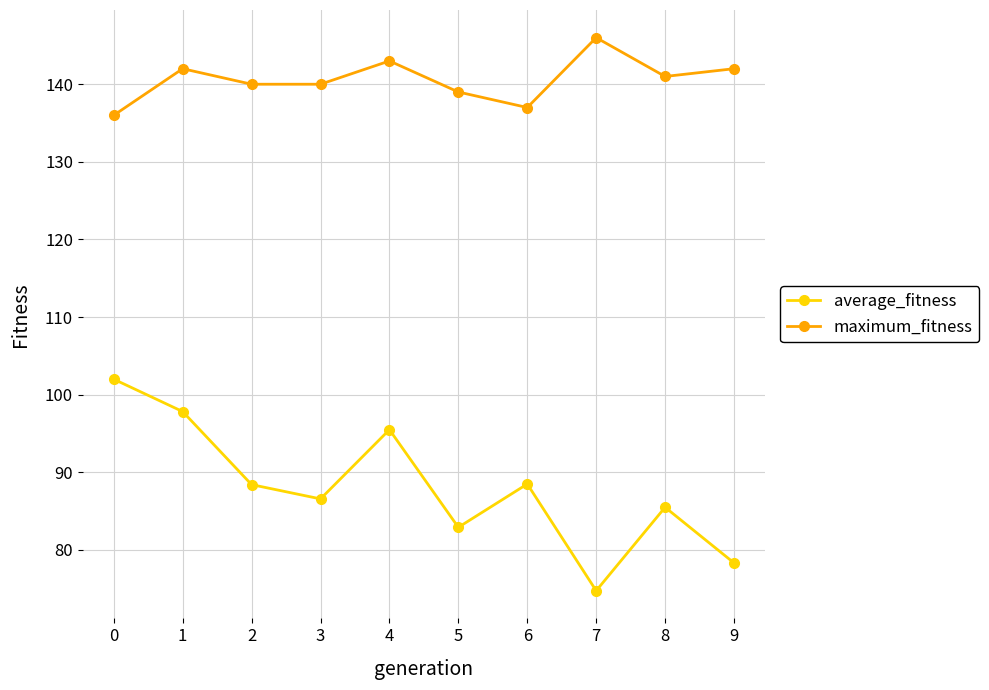

Between 0 and 3, which series saw the biggest shift?

average_fitness